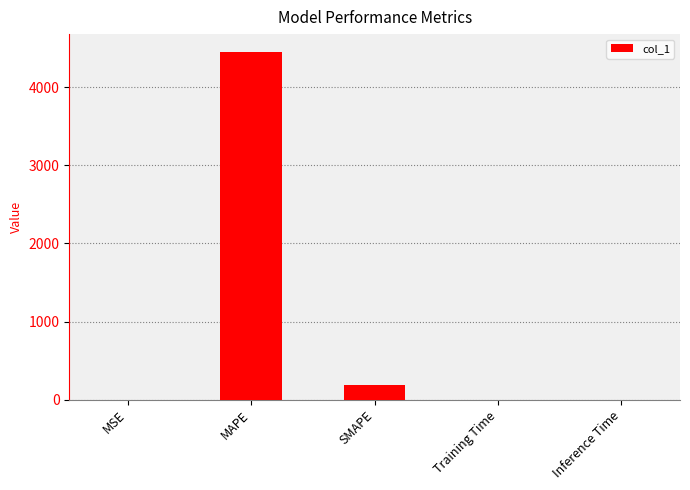

What value does the data have at MAPE?

4459.2